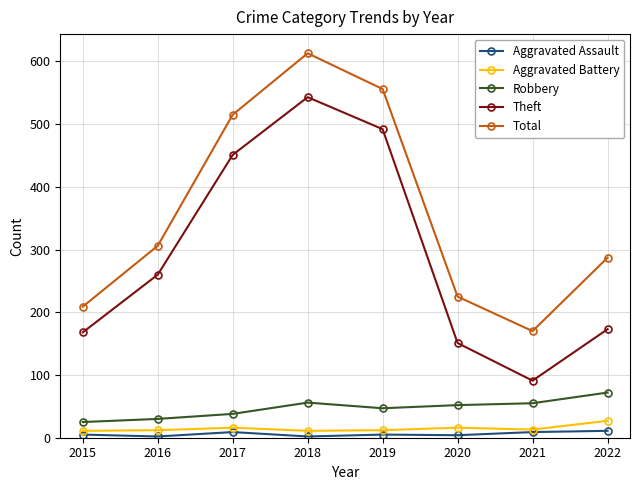

Where is Total nearest to the value 391?

2016